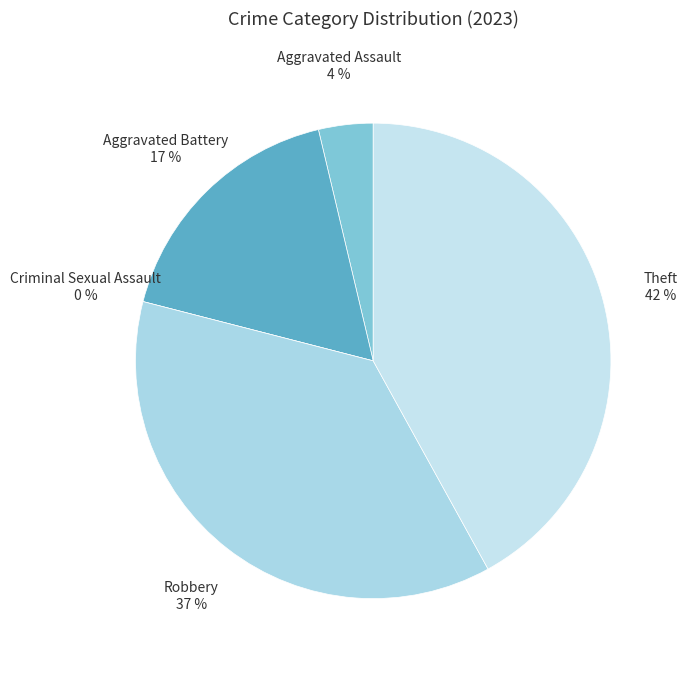

How many segments does this pie chart have?

5